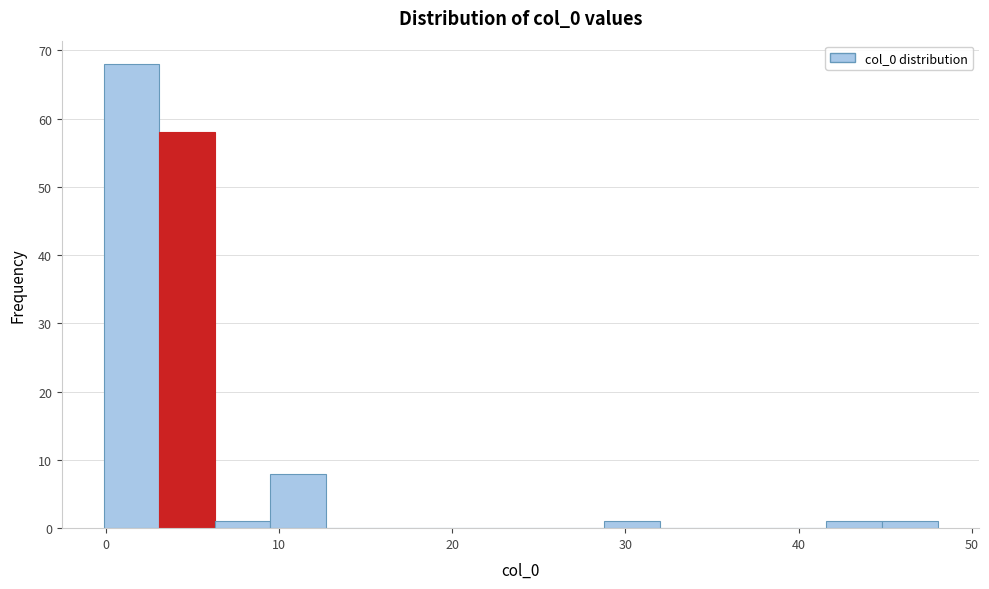

Around what value on the x-axis is the tallest bar? Give the approximate position of its centre, as read against the axis.

1